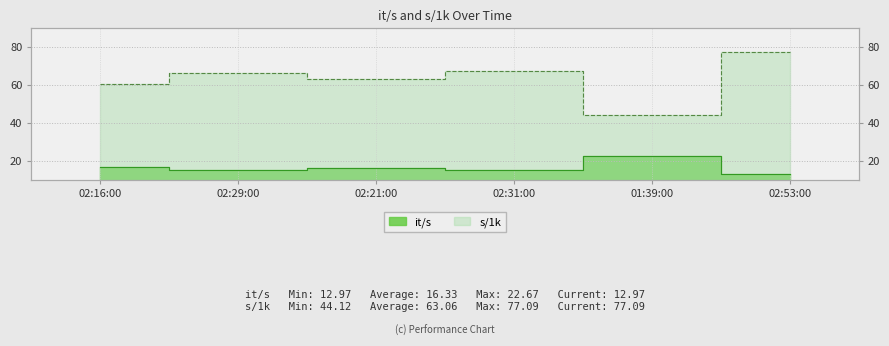

How many data points in s/1k are less than 66?

3